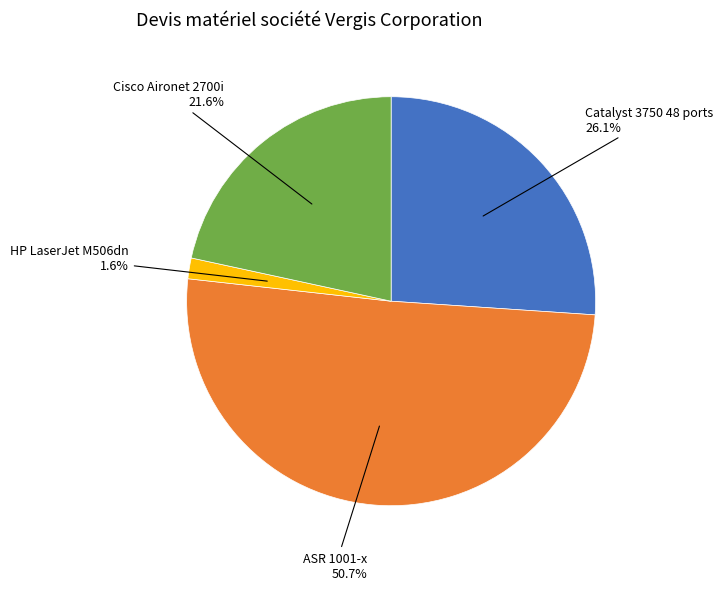

Is there any slice that represents more than half of the pie?

Yes